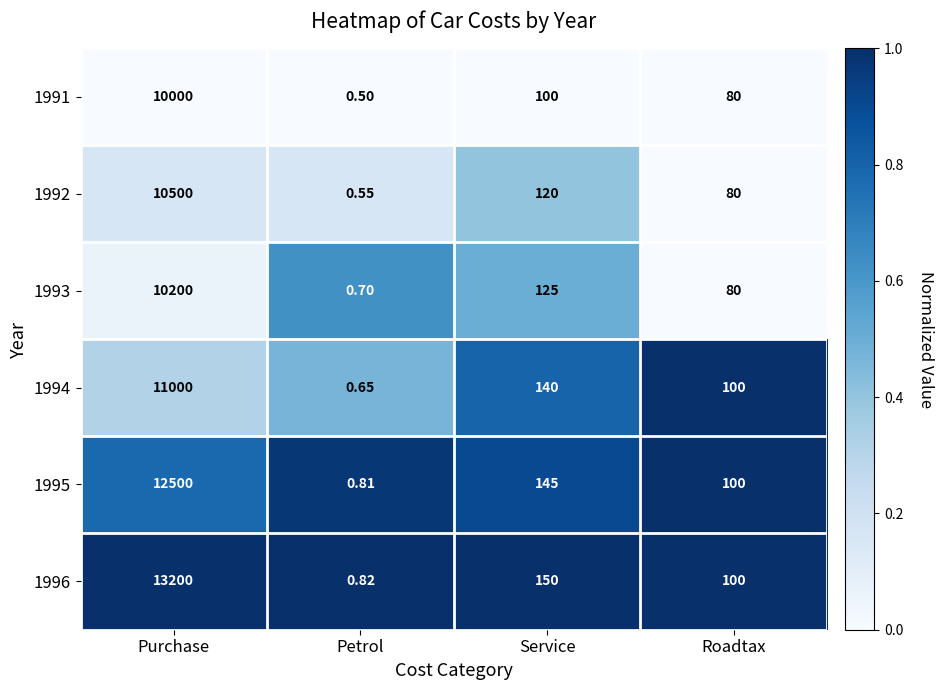

At which category is the sum across all series the highest?

Purchase